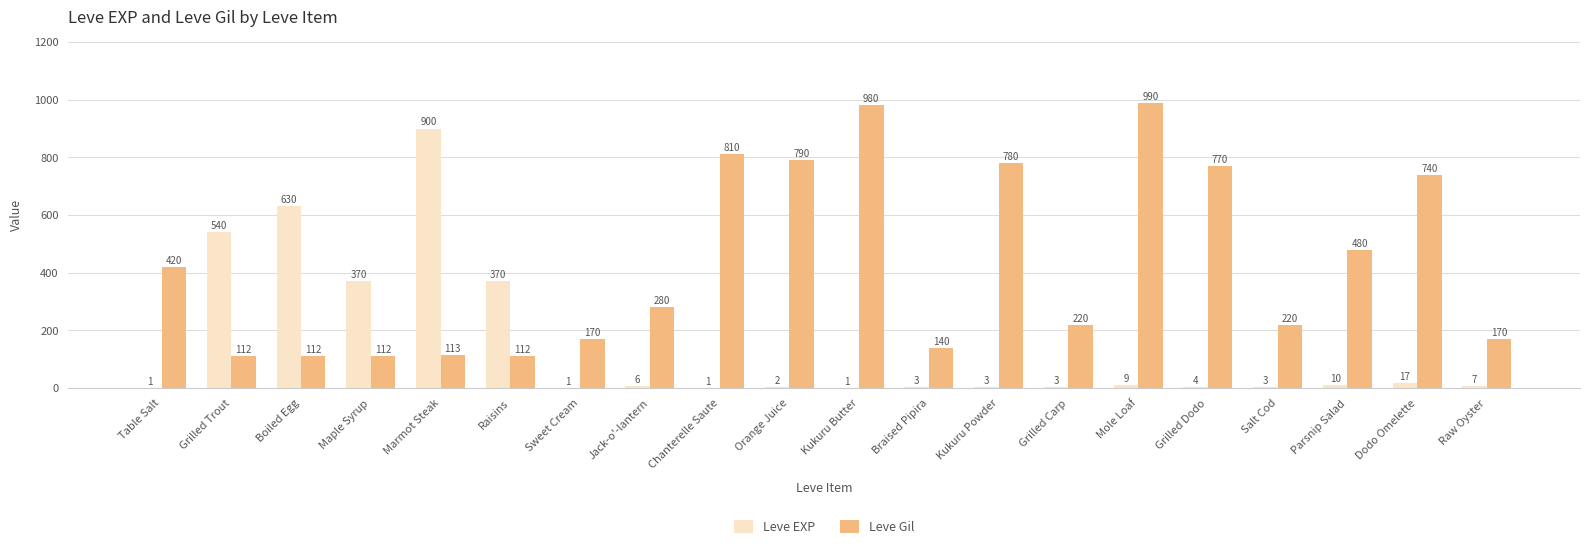

What is the maximum value for Leve Gil?

990